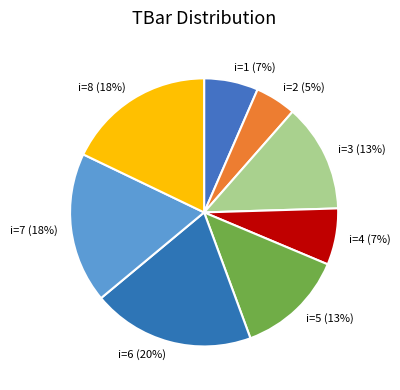

What is the ratio of the value at i=7 to the value at i=3?

1.4